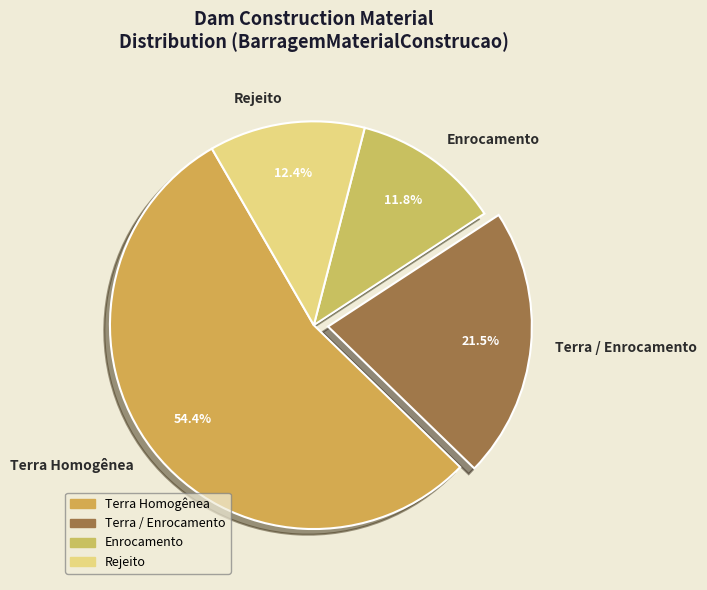

Between Terra Homogênea and Terra / Enrocamento, which is larger?

Terra Homogênea